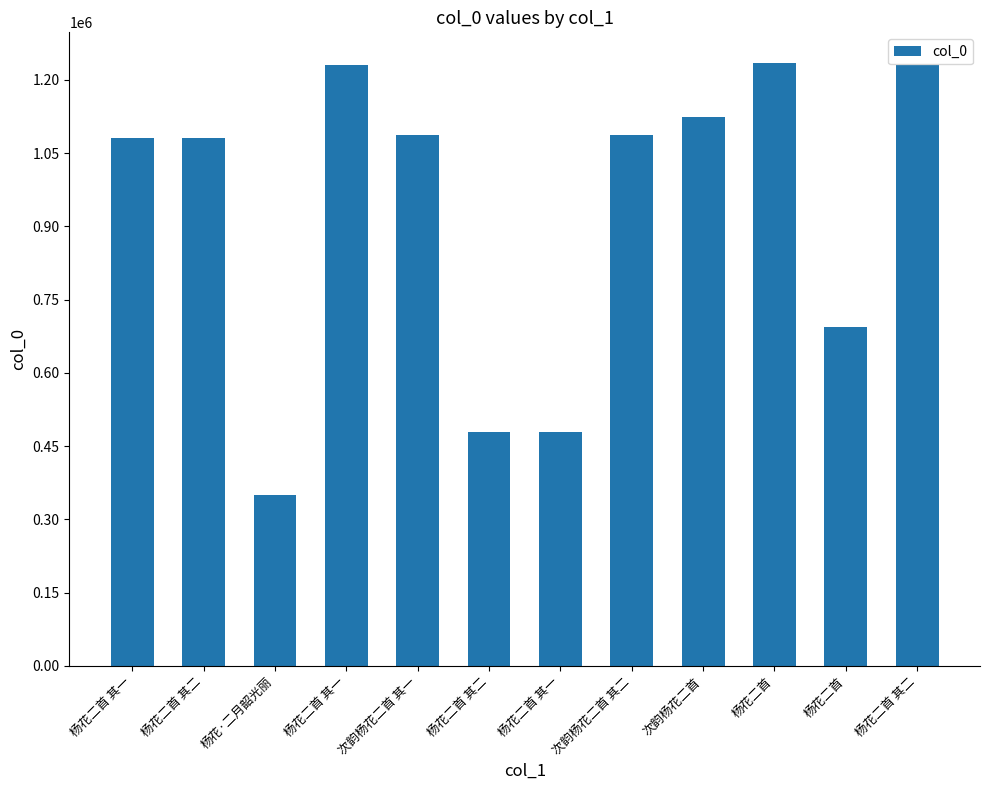

What is the label of the 12th bar from the right?

杨花二首 其一